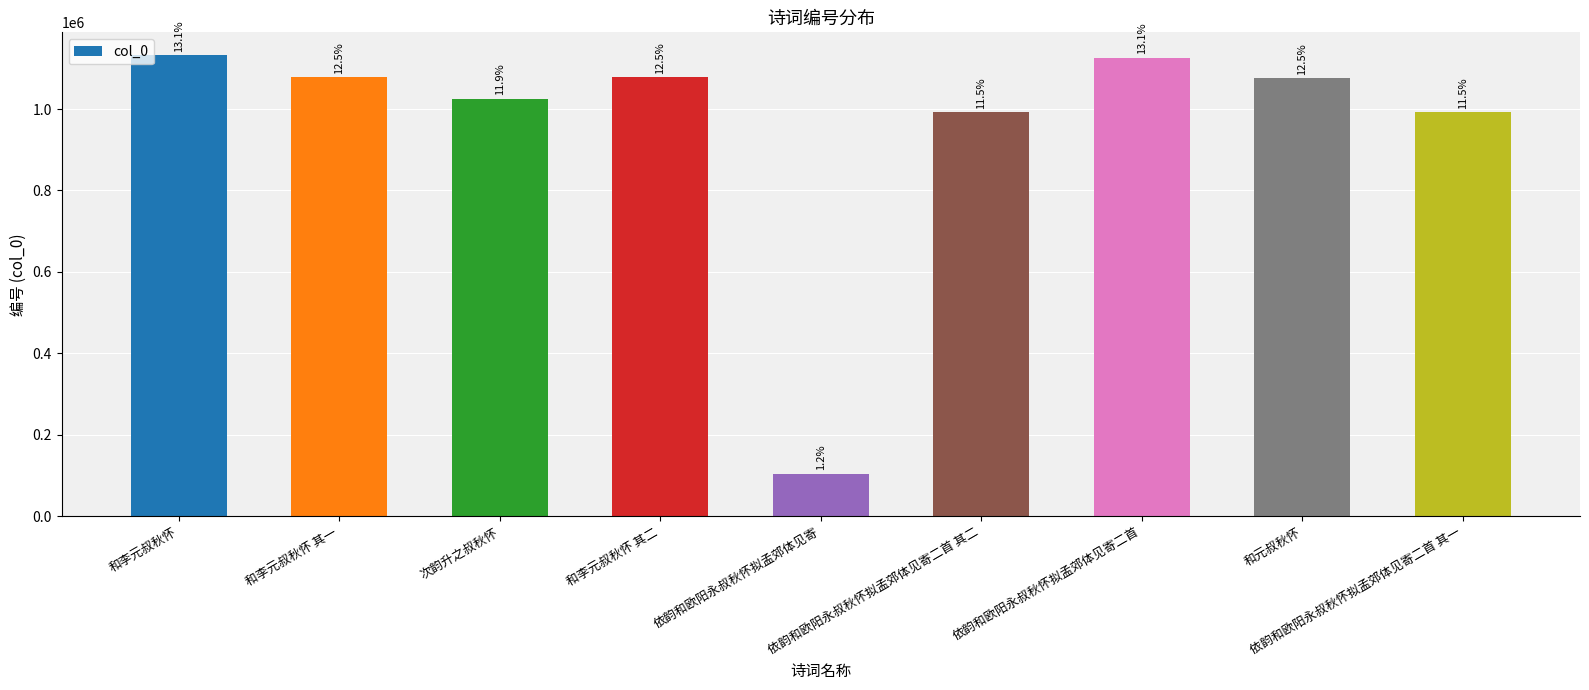

How many bars are there in total?

9